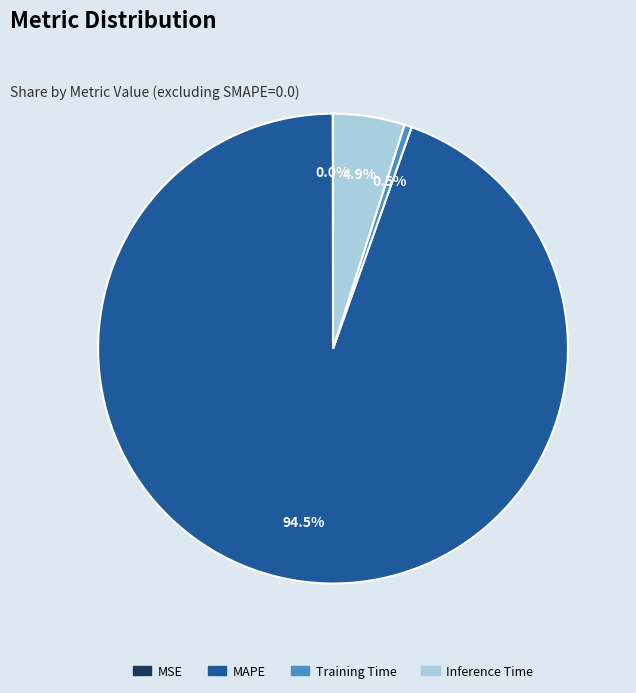

Do Training Time and Inference Time together represent more than half of the pie?

No